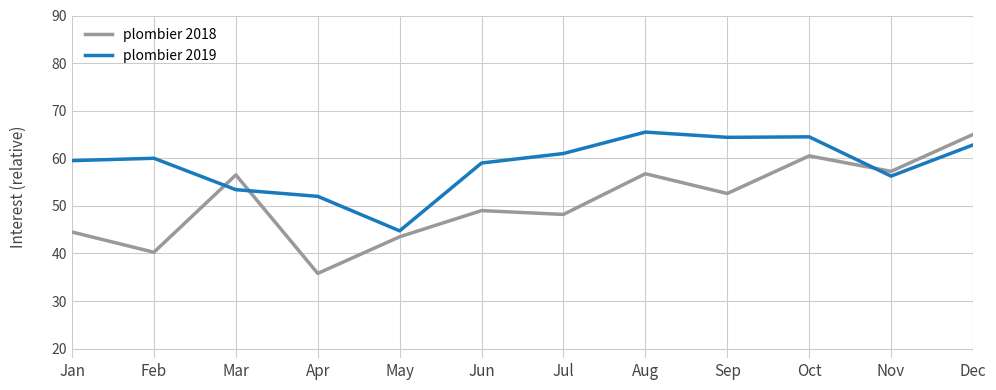

Does the chart have visible grid lines?

Yes